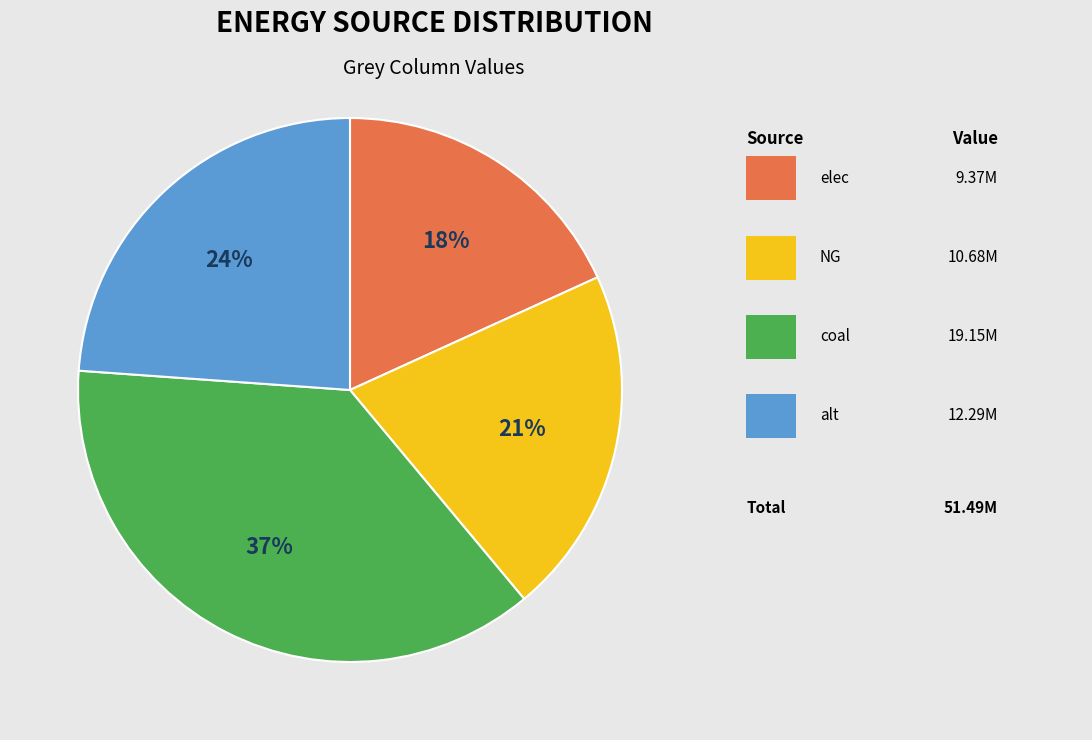

To the nearest percent, what is the average slice percentage?

25%